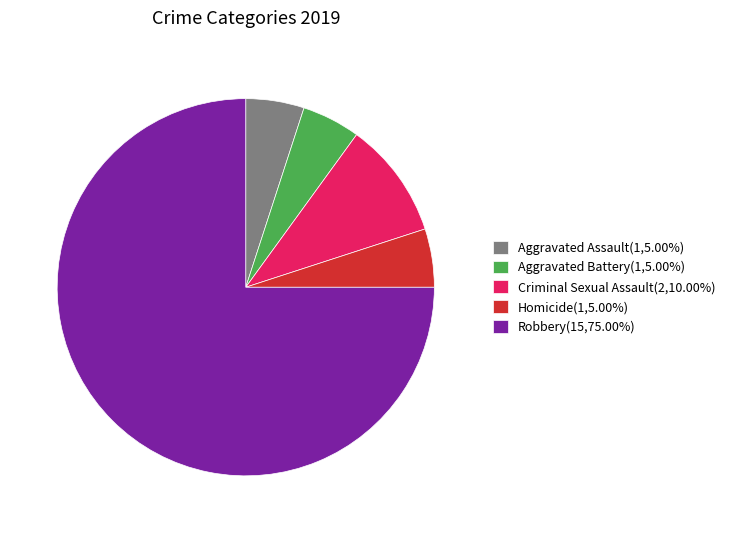

What is the largest slice in the pie chart?

Robbery